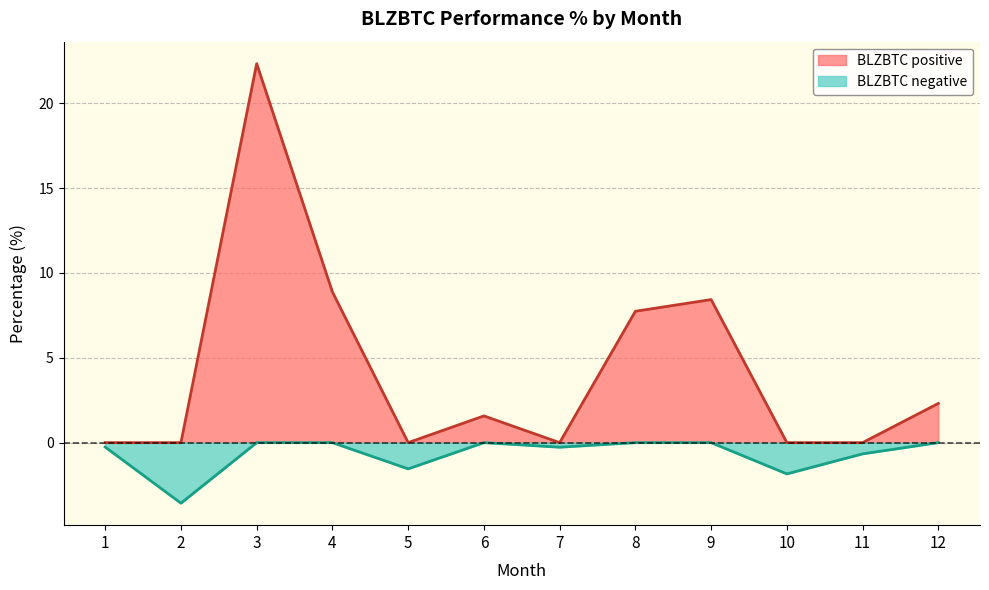

Which series has the widest spread of values?

BLZBTC positive